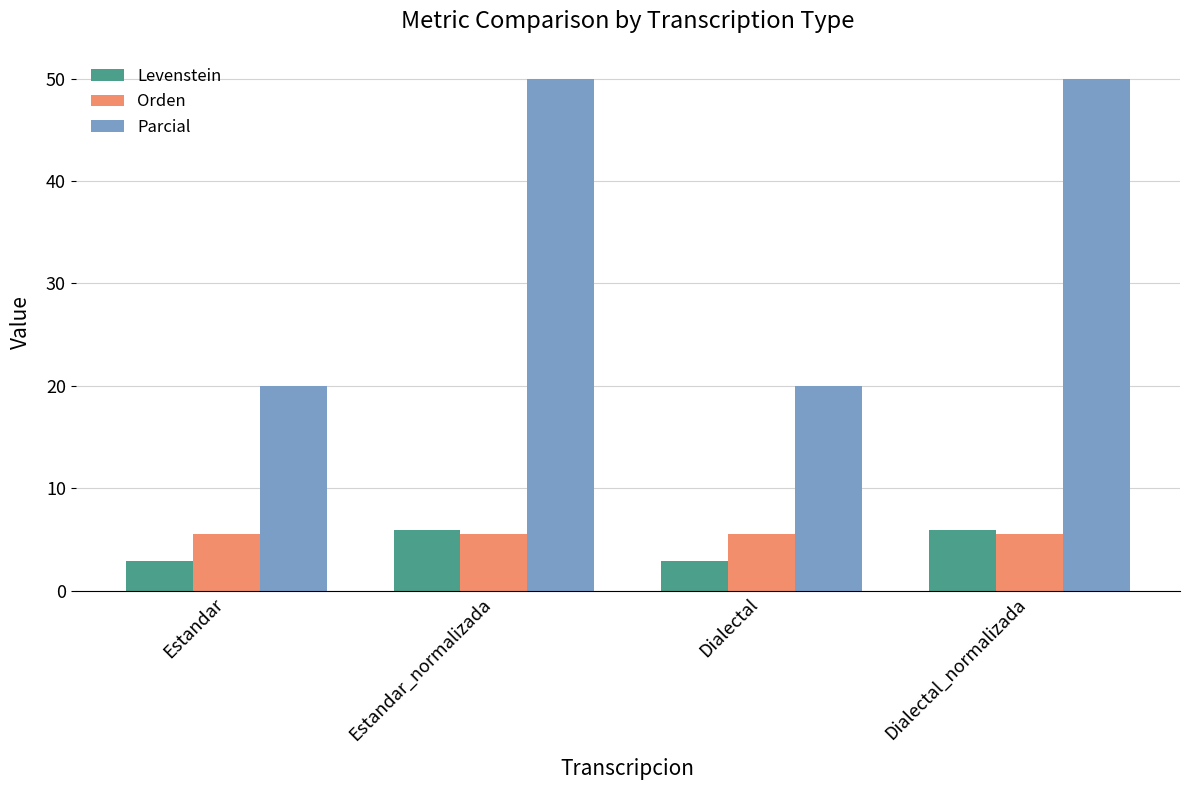

What is the spread (max minus min) of values at Dialectal_normalizada?

44.4